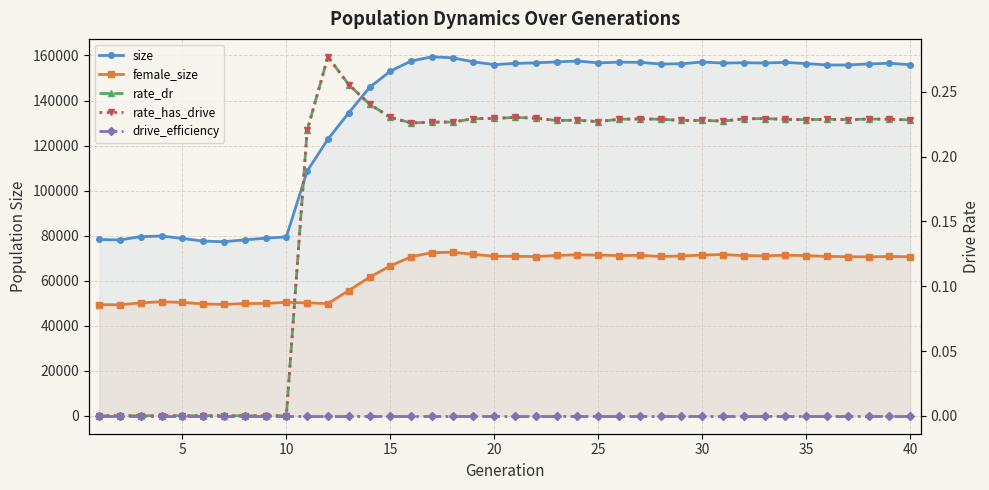

What value does the rate_dr series have at 35?

0.2